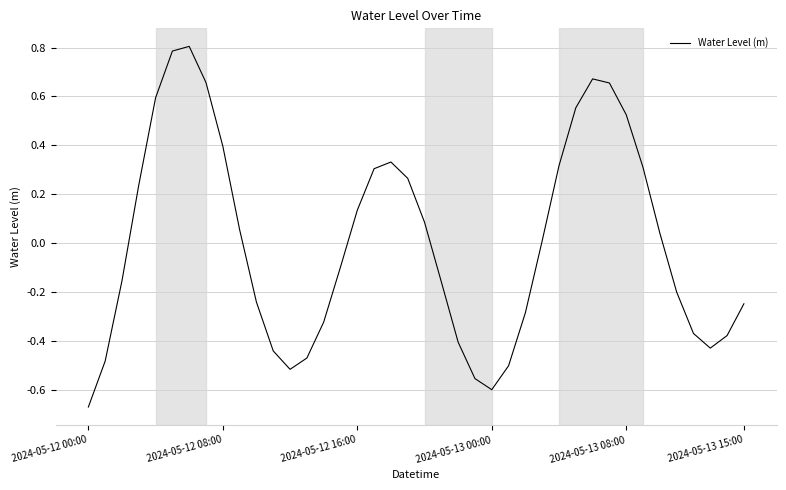

What is the greatest value displayed?

0.8